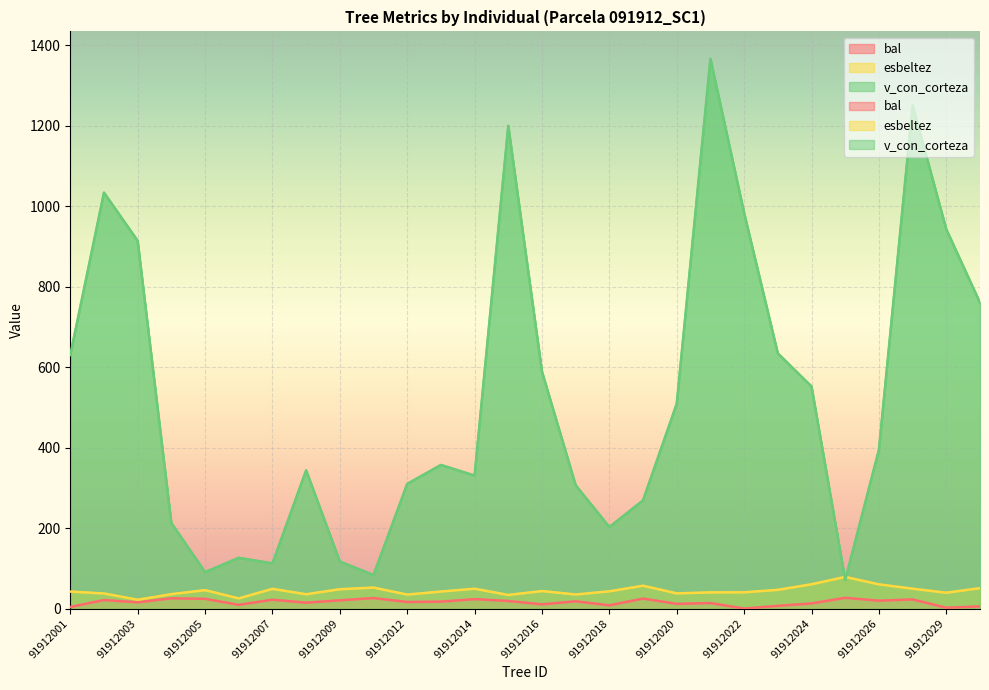

At which label does v_con_corteza reach its peak?

91912021